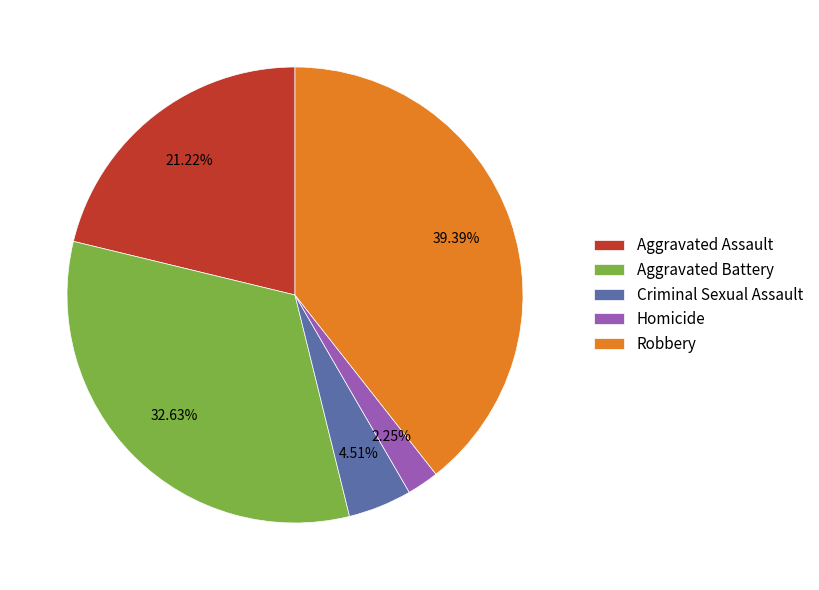

To the nearest percent, what percentage of the pie is Robbery?

39%